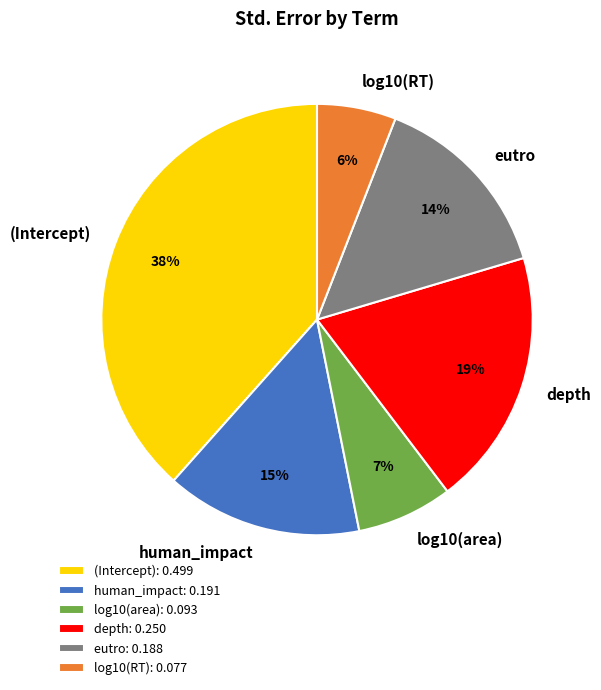

Is (Intercept) the majority of the pie?

No